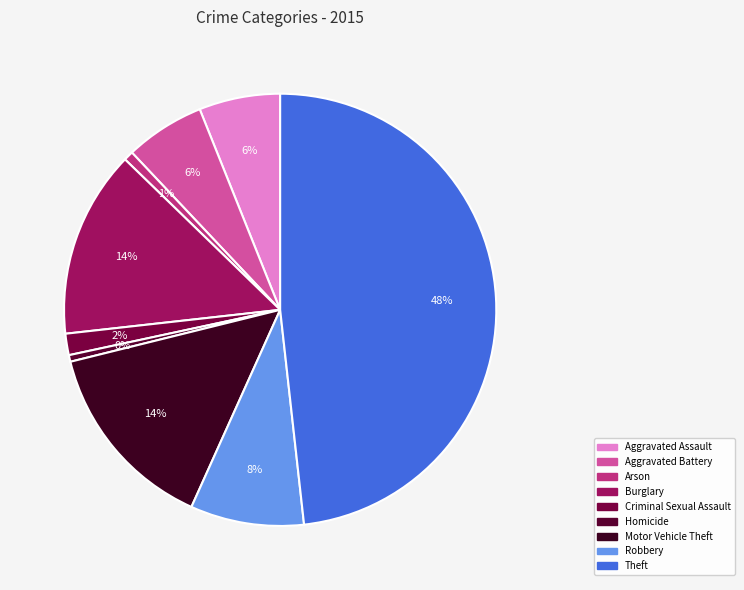

Does any single category account for the majority?

No